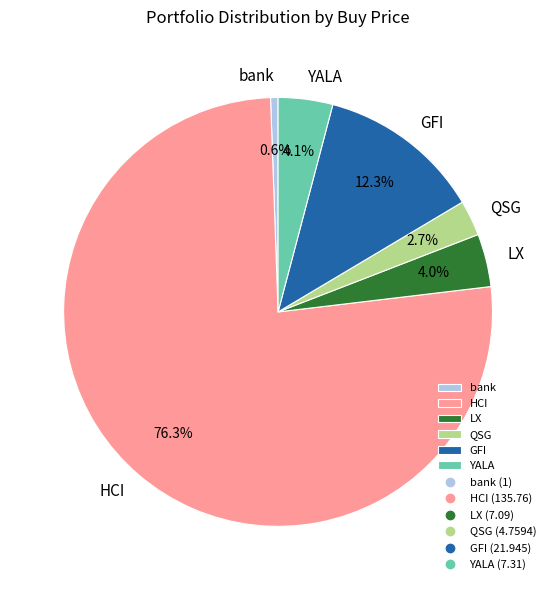

Which category has the smallest portion of the pie?

bank